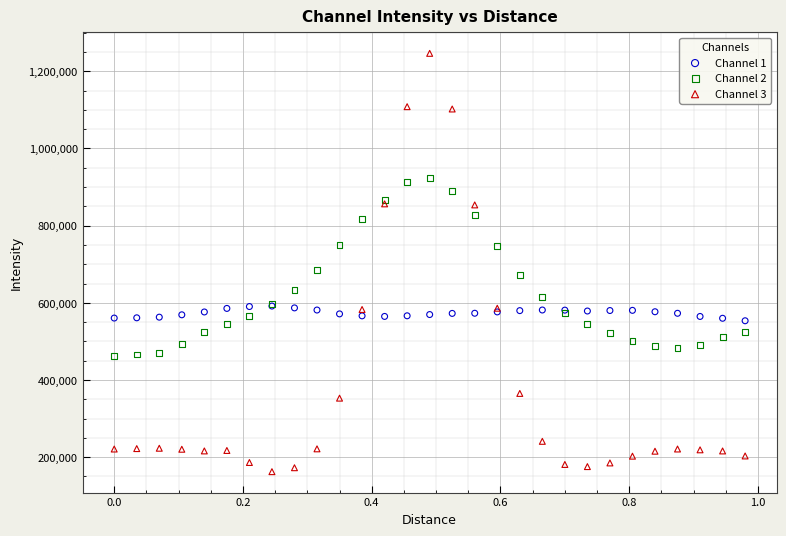

Which series reaches the maximum Y coordinate?

Channel 3